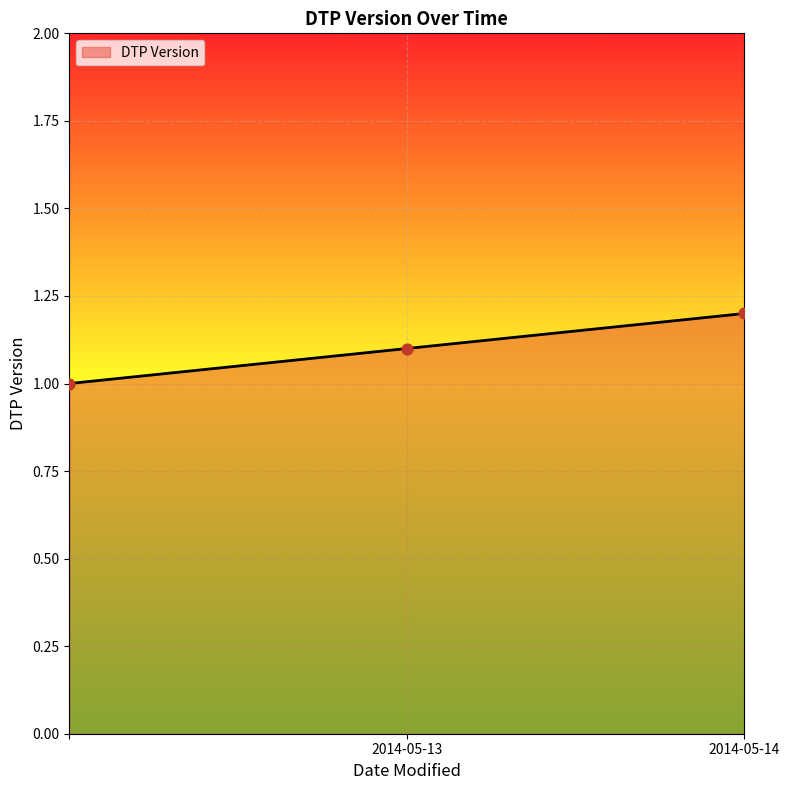

What is the sum of all values?

3.3